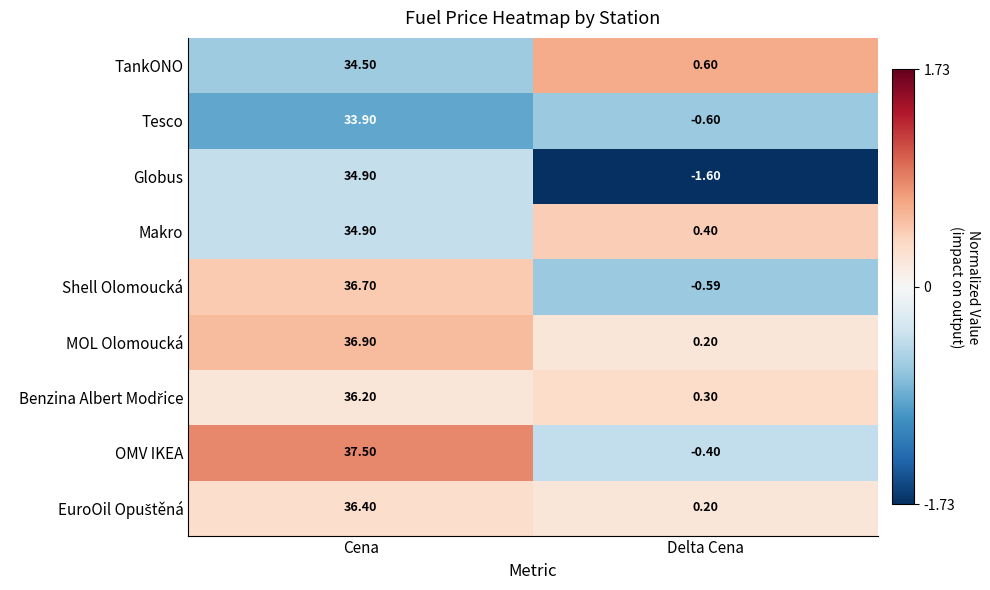

Is the value of Shell Olomoucká at Cena greater than the value of TankONO at Delta Cena?

Yes